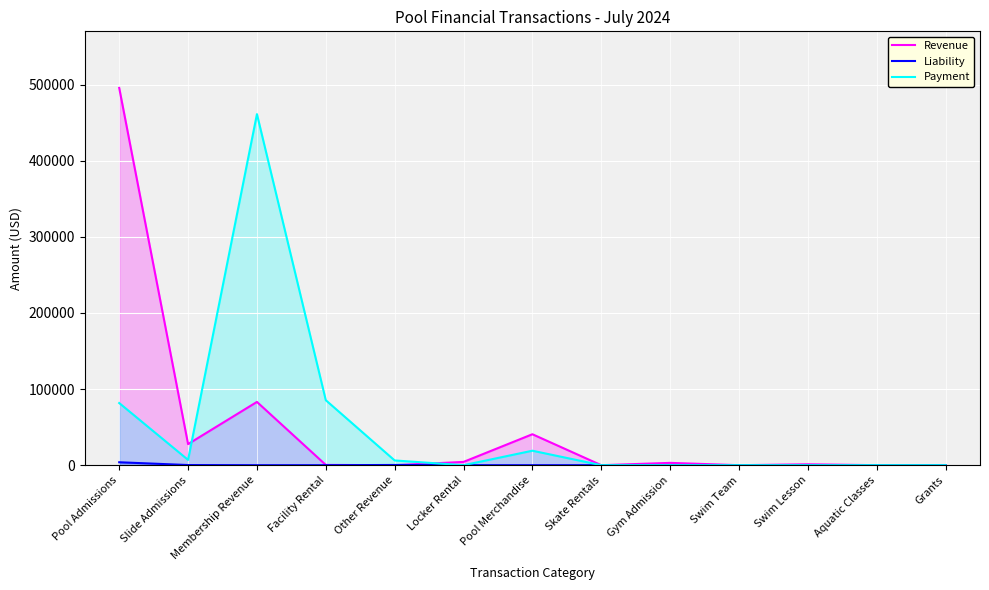

What is the label of the 13th point from the left?

Grants